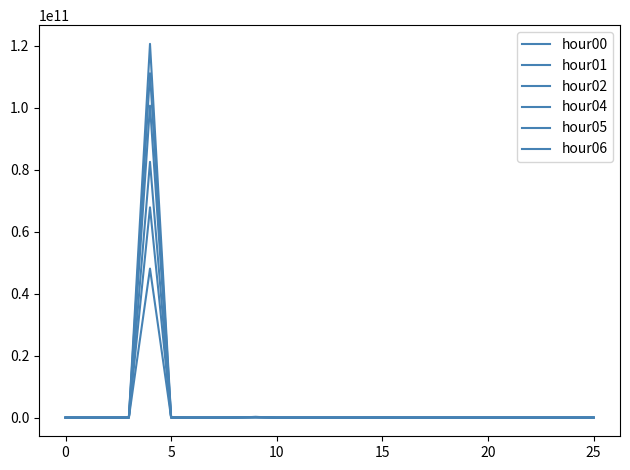

At which label does hour06 reach its minimum?

14